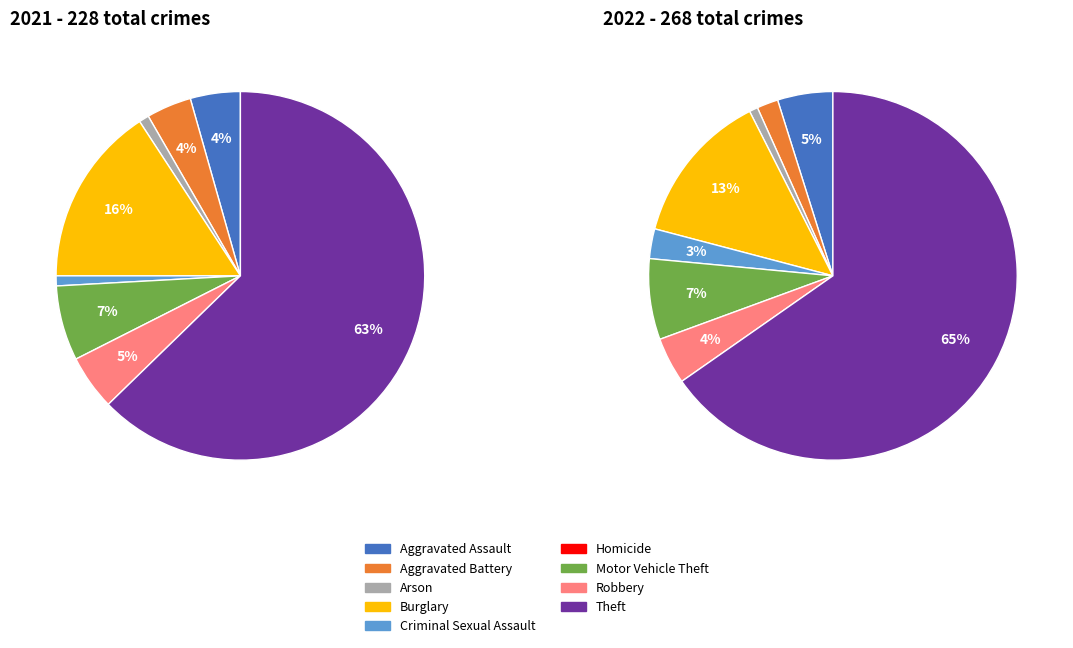

How many segments does this pie chart have?

9